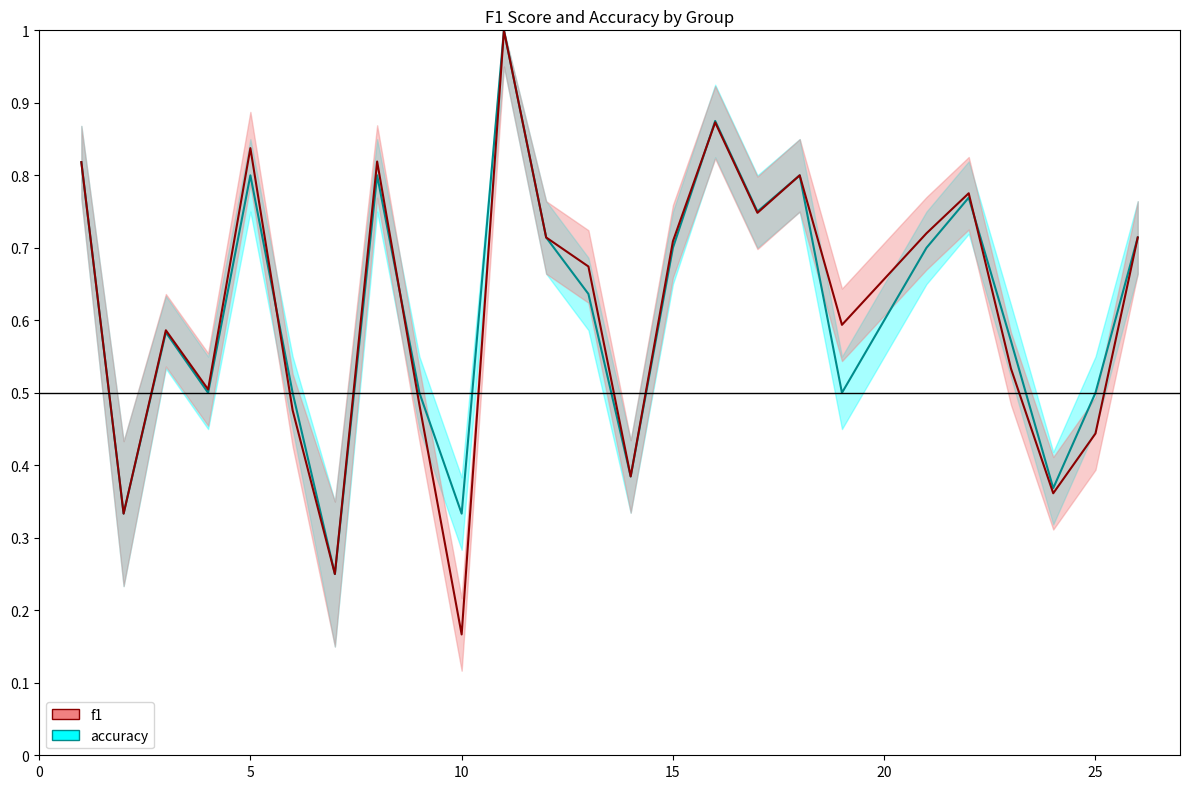

How many lines are shown in the chart?

2